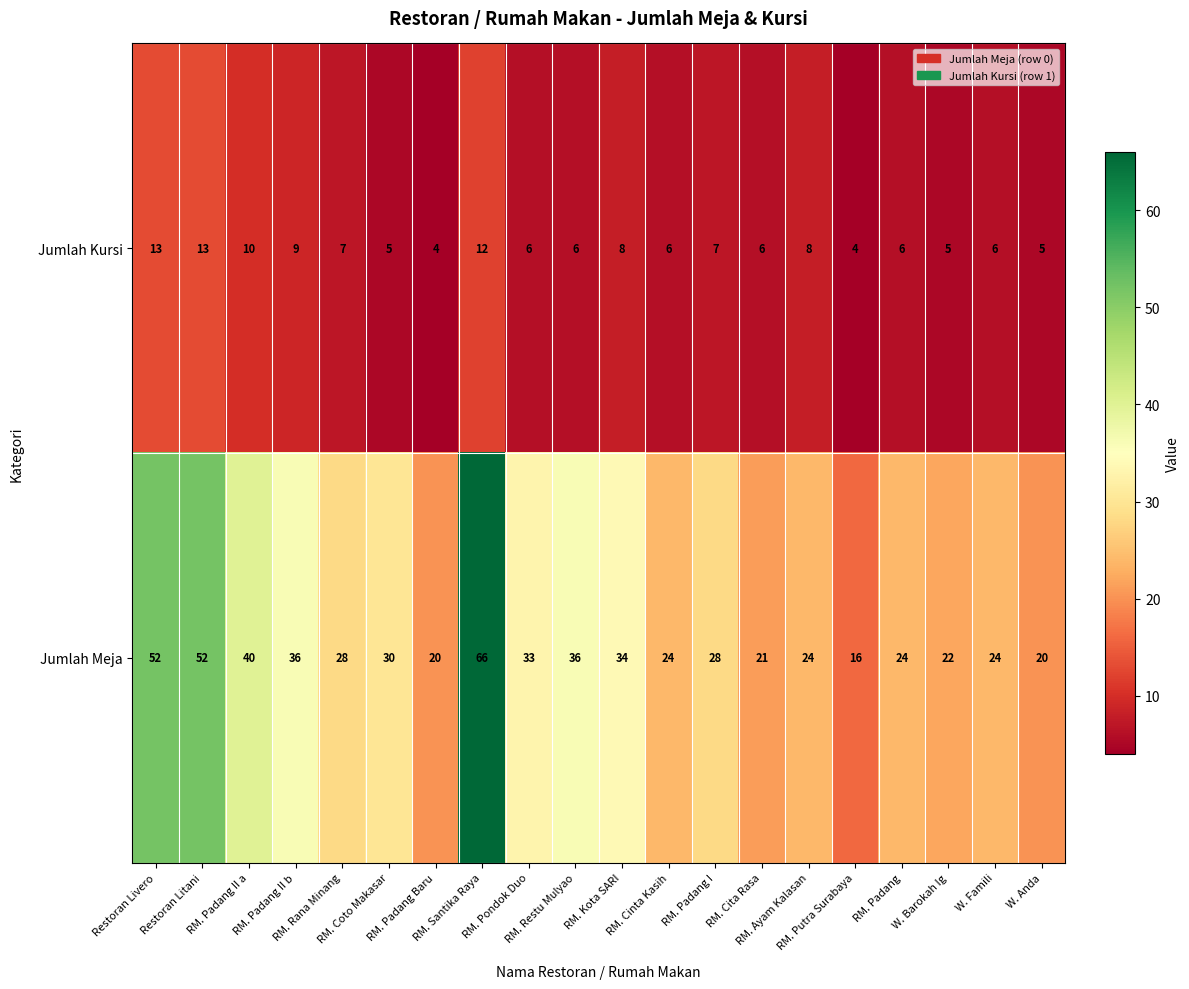

What is the sum of all Jumlah Kursi values?

146